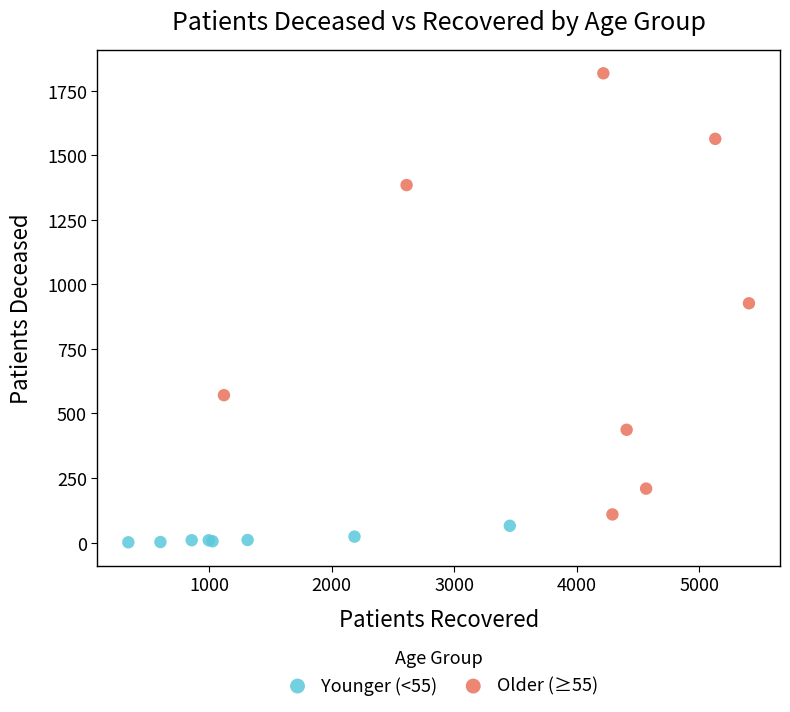

Which series has the widest spread of Y values?

Older (≥55)